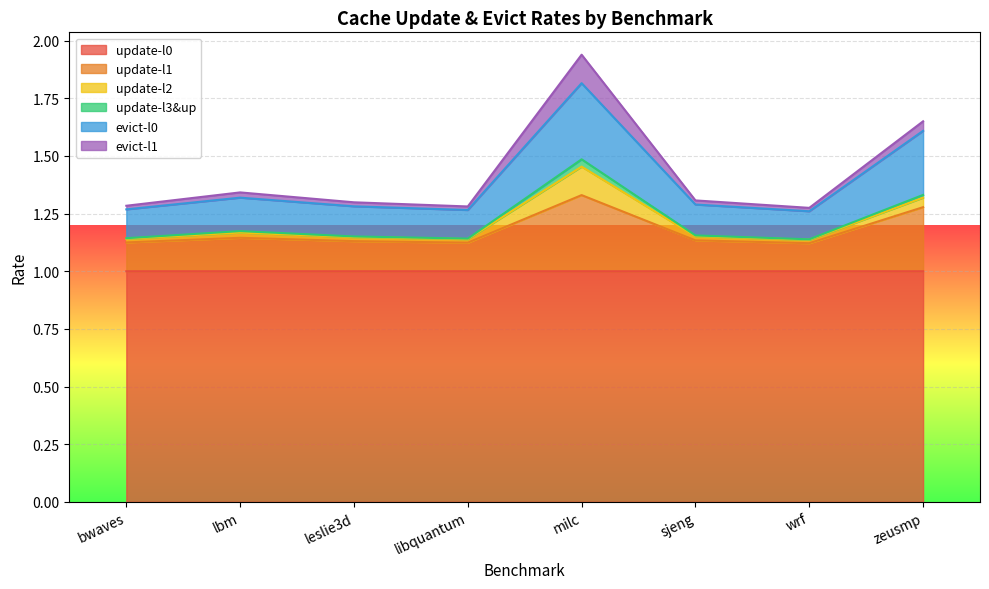

What is the highest value of the update-l0 series?

1.0